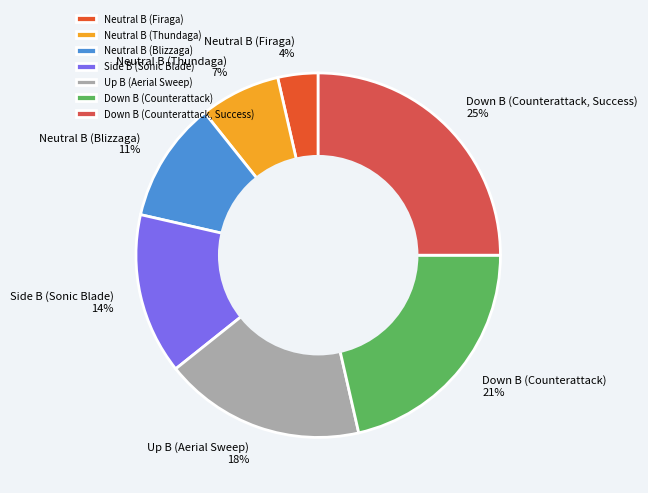

To the nearest percent, what portion does Side B (Sonic Blade) represent?

14%